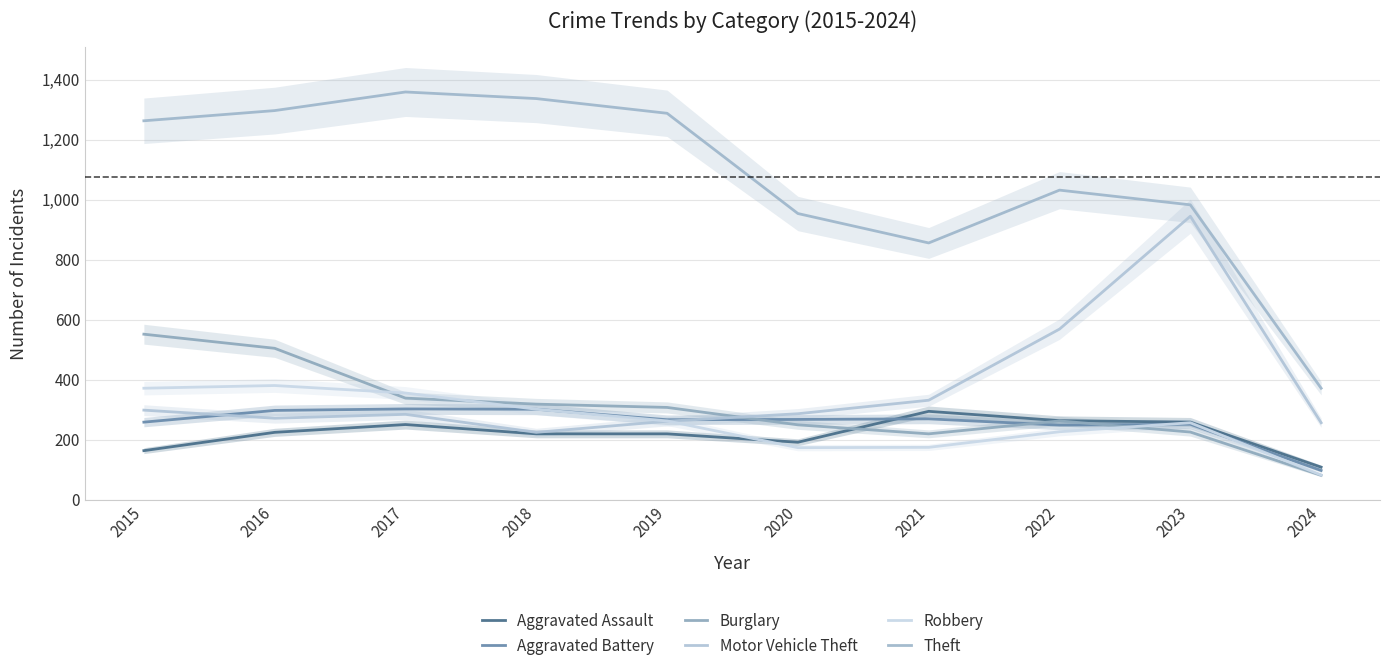

True or false: Motor Vehicle Theft and Theft cross at least once.

False